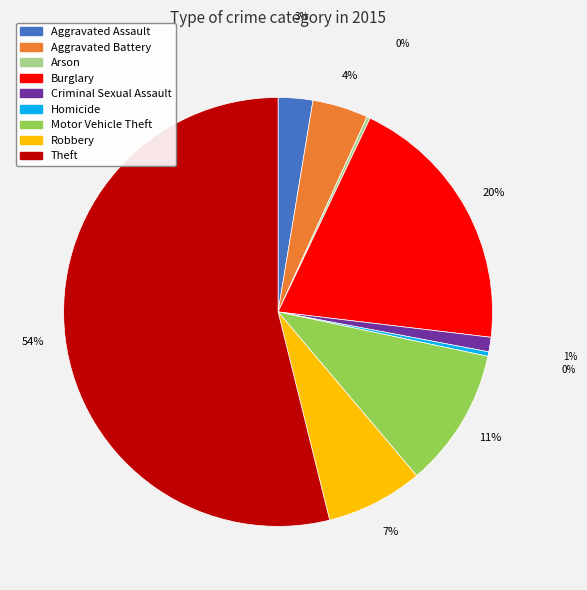

To the nearest percent, what is the average slice percentage?

11%